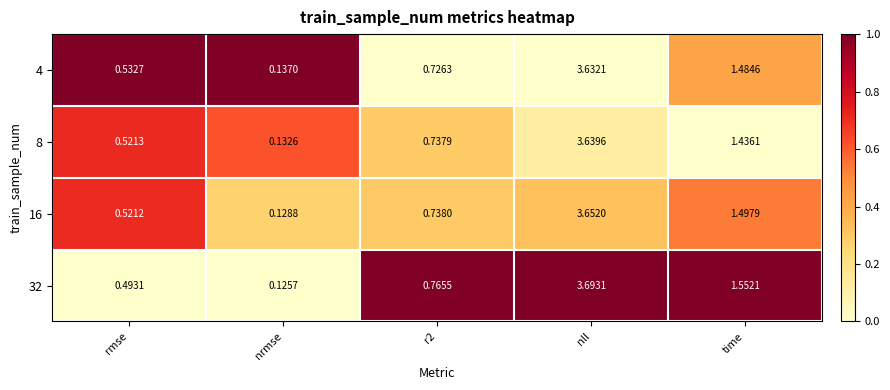

Which category has the highest value in the 4 series?

nll